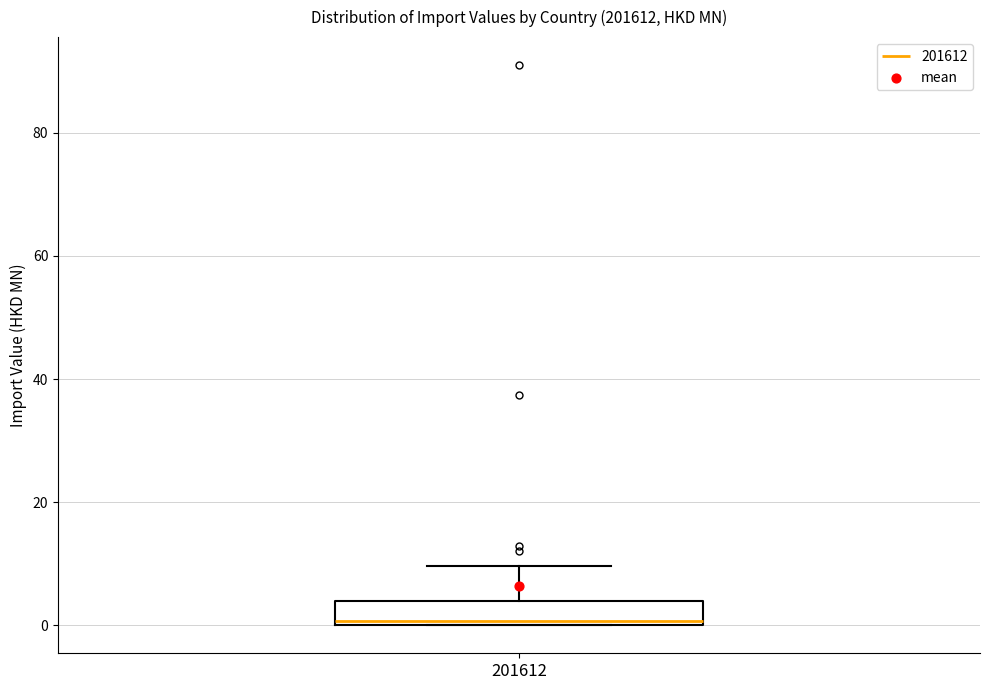

Transcribe this box plot: give where the median line is, the range the box spans, and where the two whiskers end, as read against the y-axis. The values are not printed on the chart, so give them approximately, as read against the axis.

median 0 (just above the box's lower edge), box 0 to 4, whiskers 0 to 10